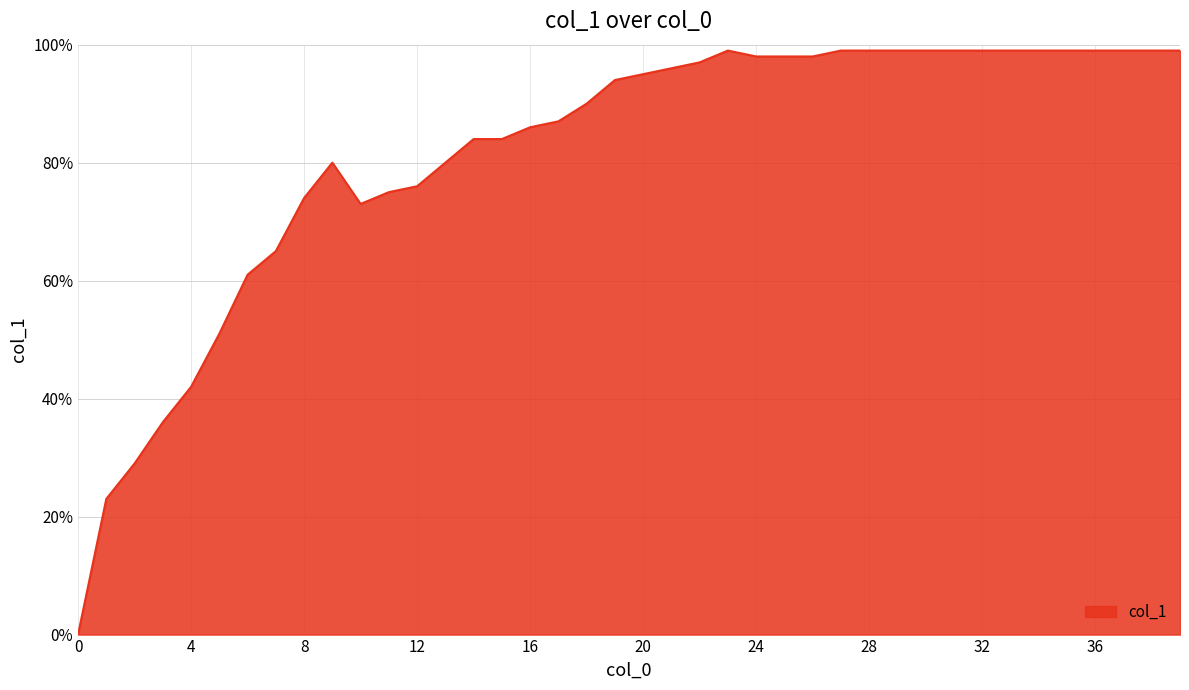

Does the chart have visible grid lines?

Yes